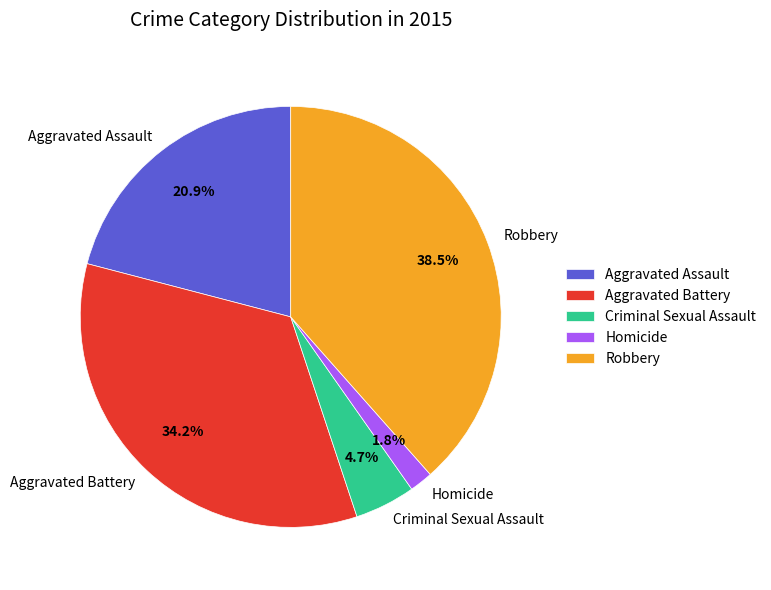

To the nearest percent, what is the combined percentage of Criminal Sexual Assault and Aggravated Assault?

26%